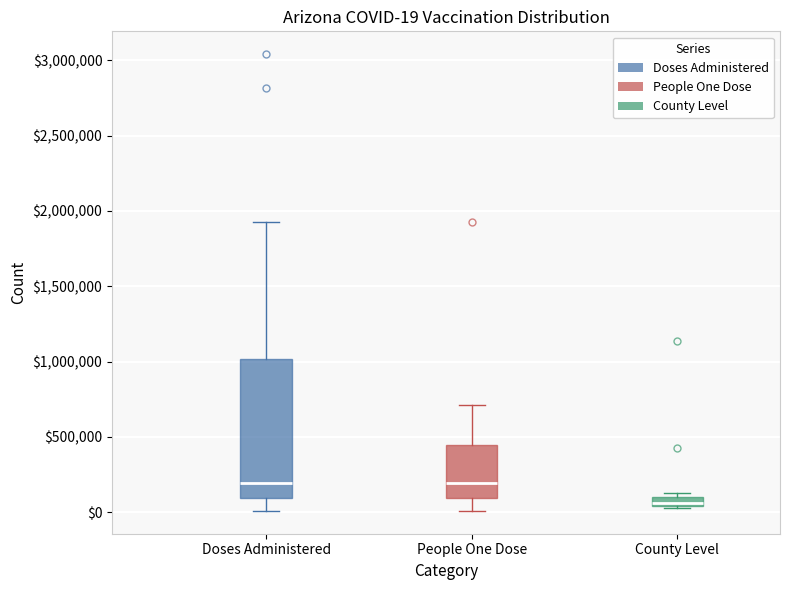

Which box is the tallest, from its lower edge to its upper edge?

Doses Administered